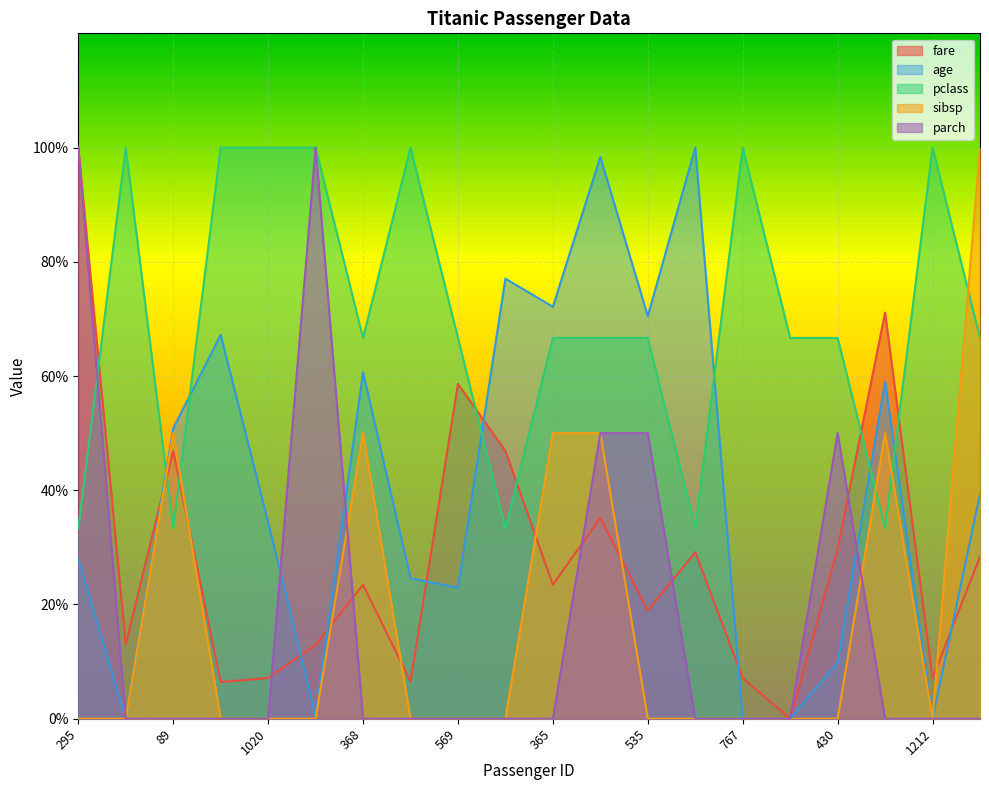

The value of age at 462 is 66.4. True or false?

False